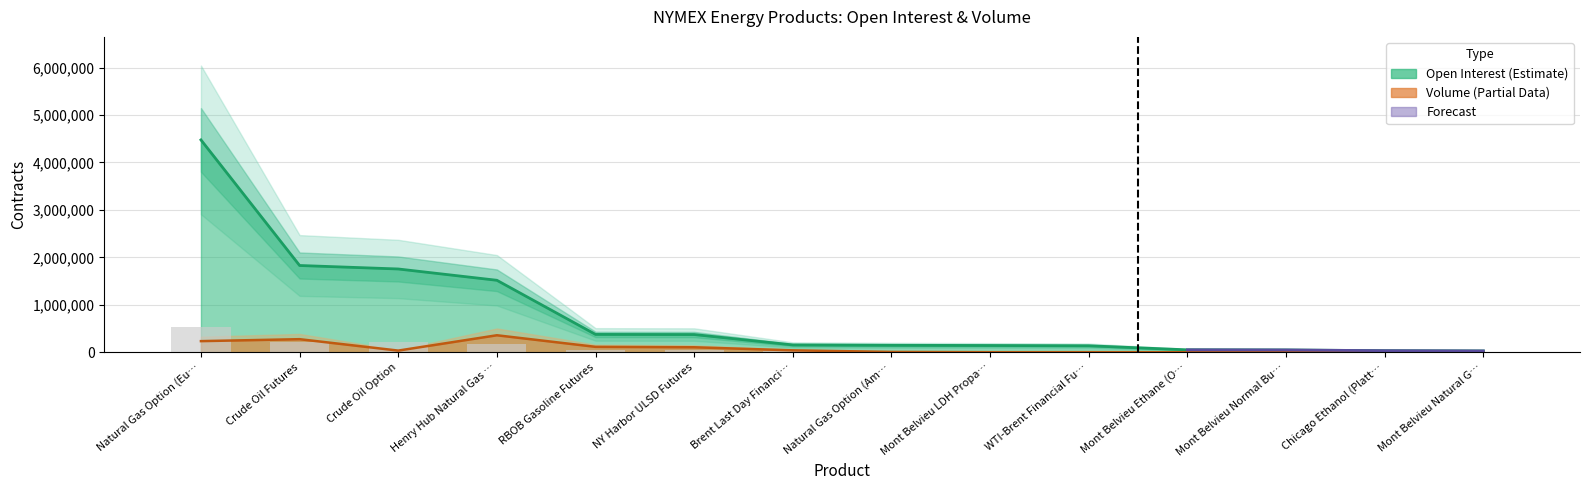

True or false: Open Interest has a value of 43091 at Mont Belvieu Natural G….

False